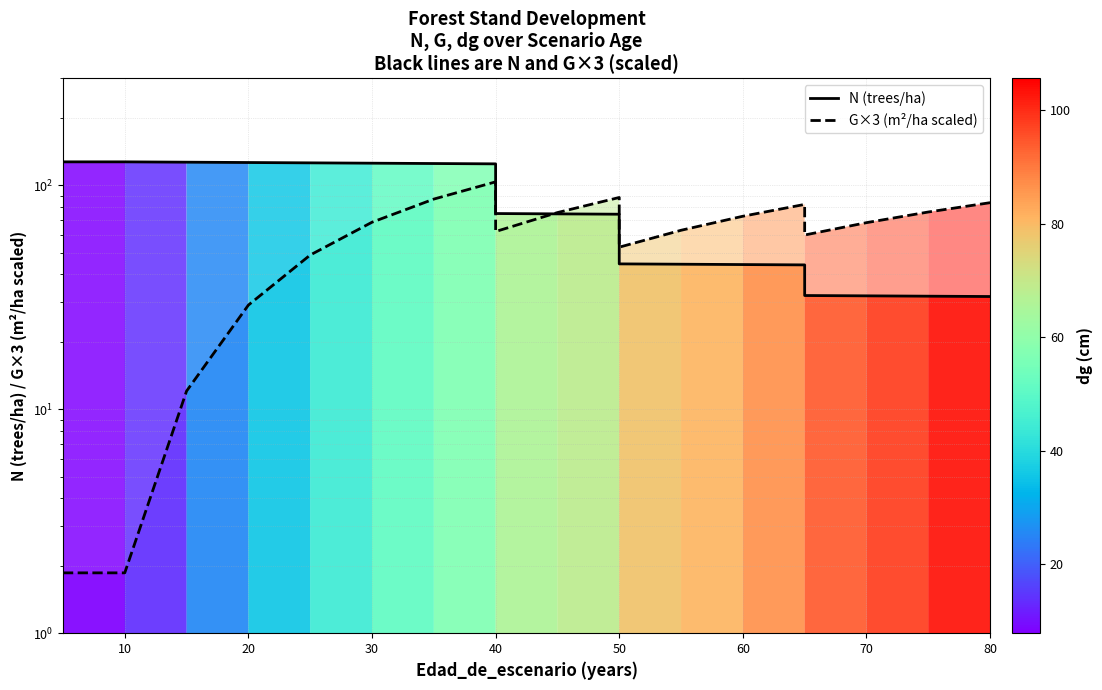

Is it true that N (trees/ha) equals 64.3 at 60?

False